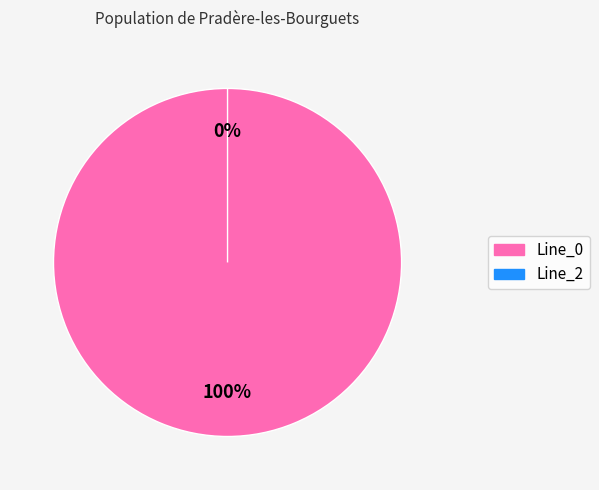

Which has a higher value, Line_0 or Line_2?

Line_0